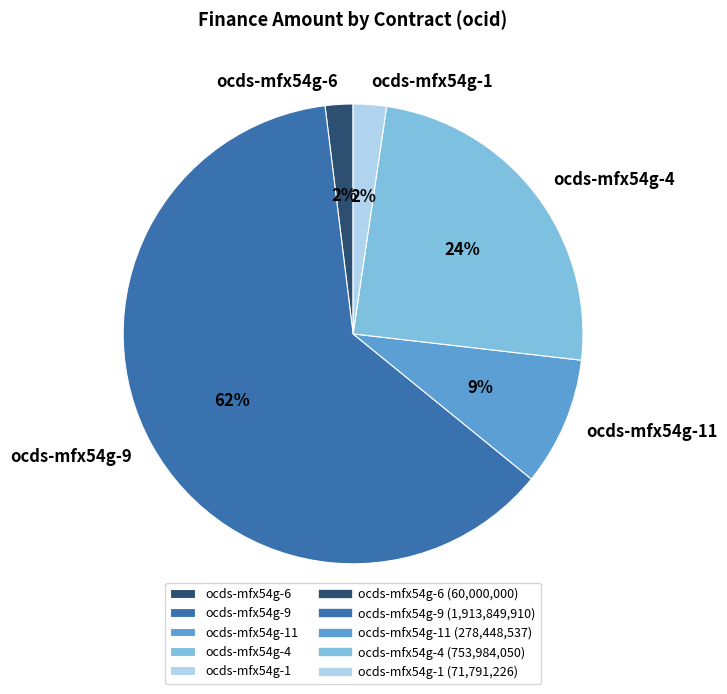

How many slices are in this pie chart?

5